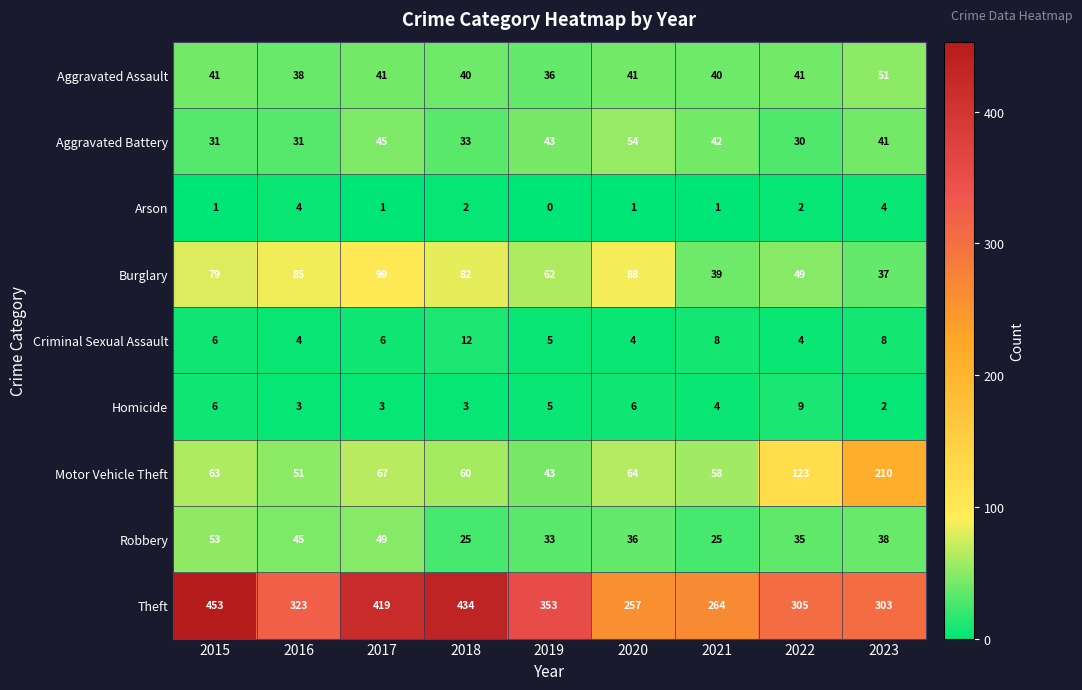

What is the difference between the maximum and second lowest values in the Motor Vehicle Theft series?

159